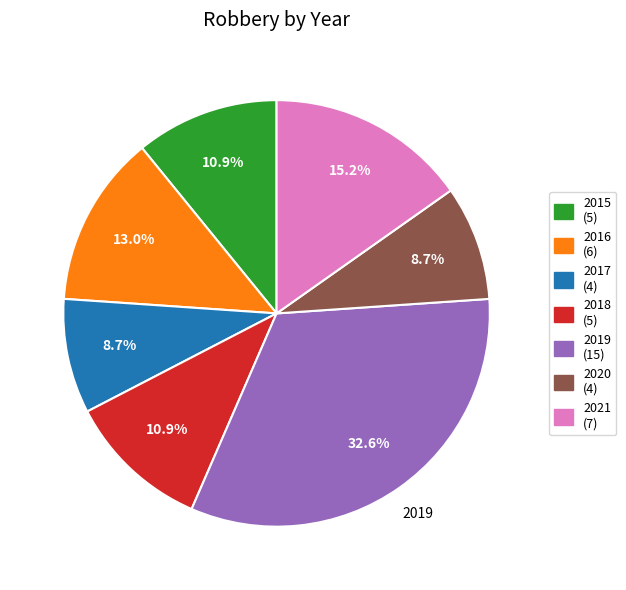

Does any single category account for the majority?

No